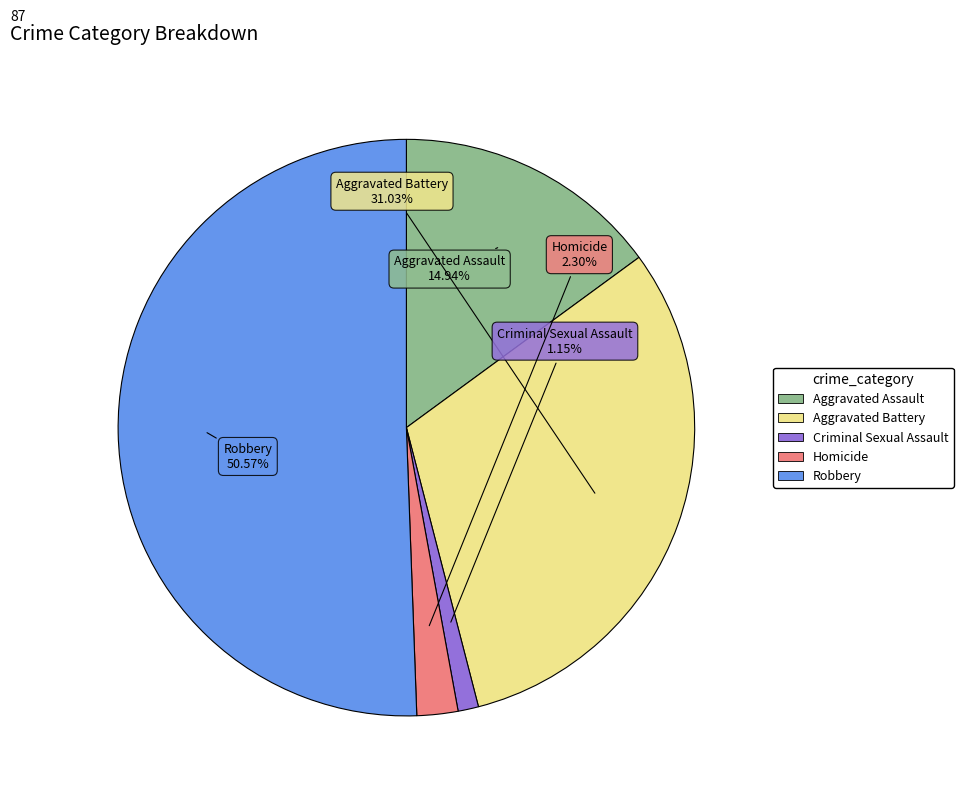

What percentage is the Aggravated Assault slice, to the nearest percent?

15%